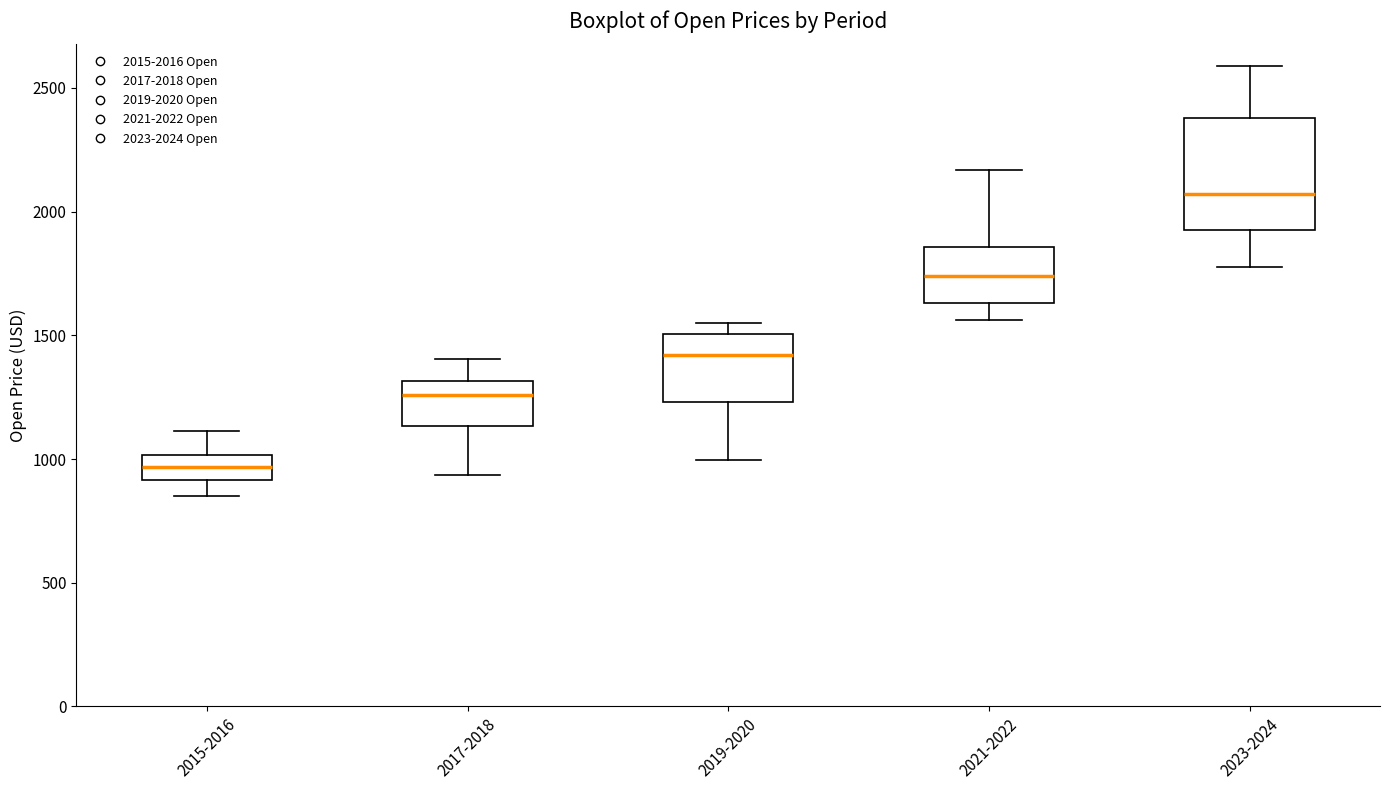

Which box is the tallest, from its lower edge to its upper edge?

2023-2024